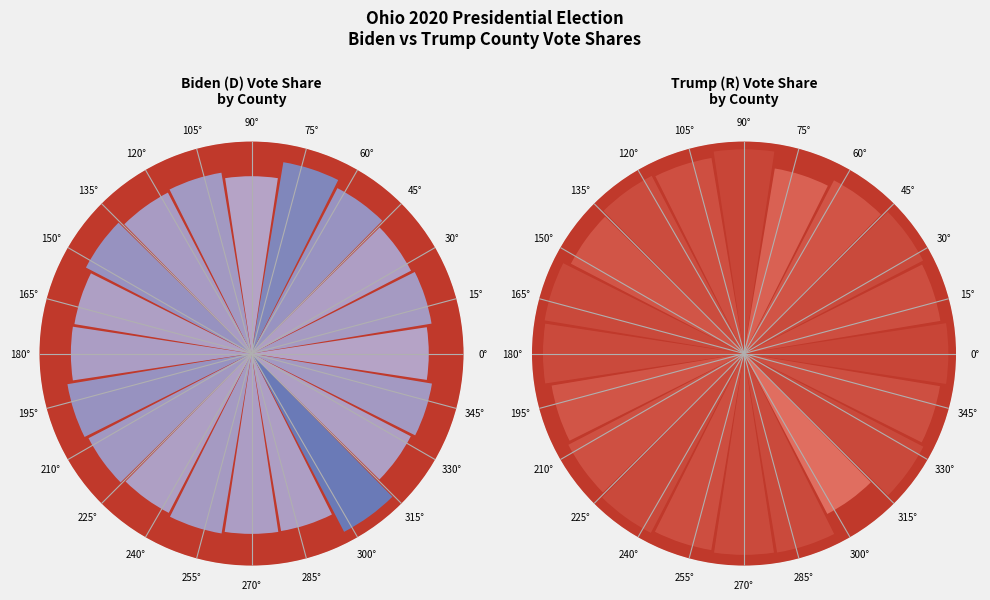

To the nearest percent, what is the combined percentage of Clark and Crawford?

5%